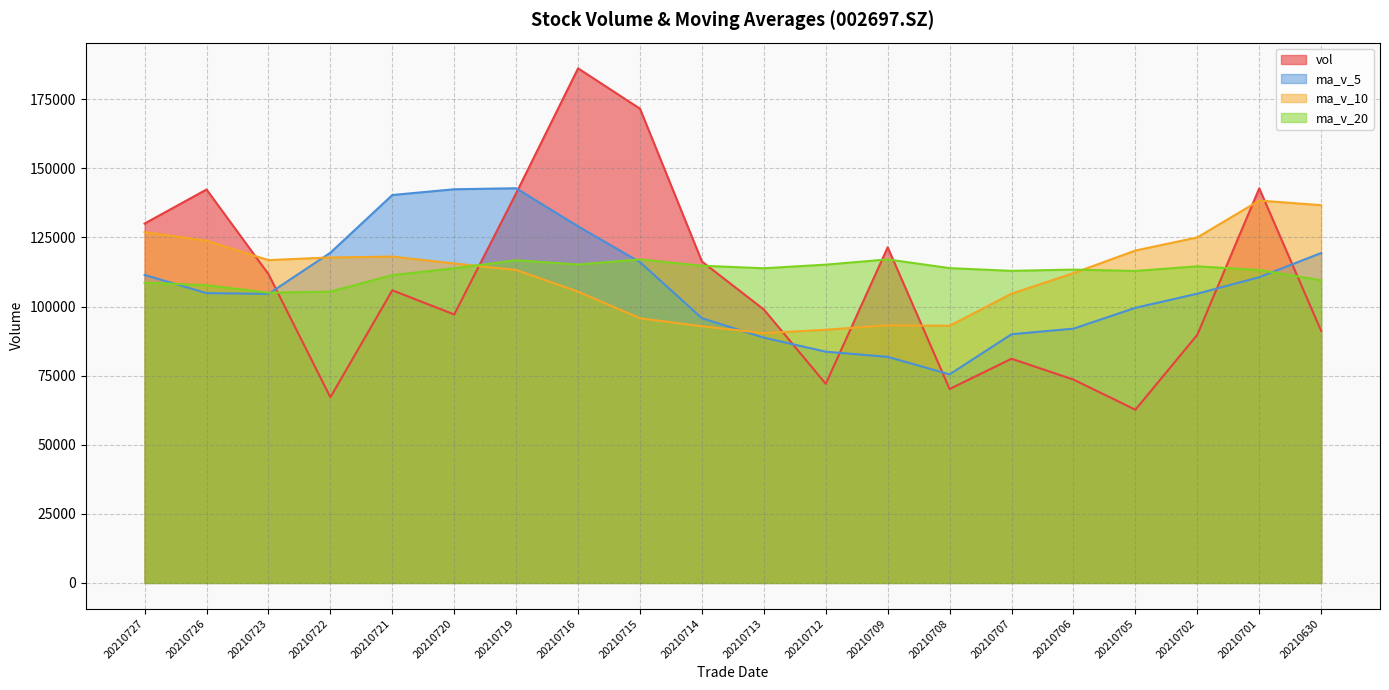

What is the difference between the maximum and minimum values in the vol series?

123498.9